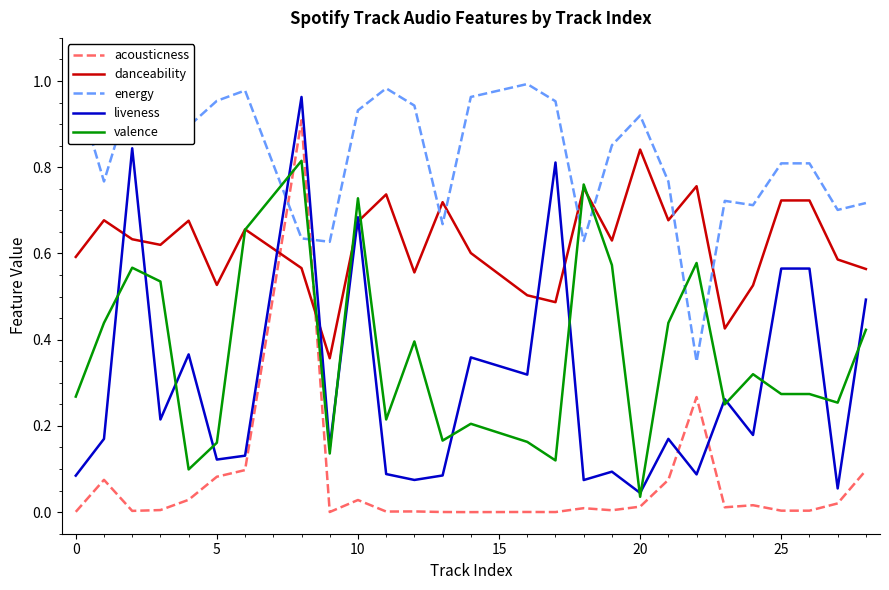

What is the maximum value for acousticness?

0.9